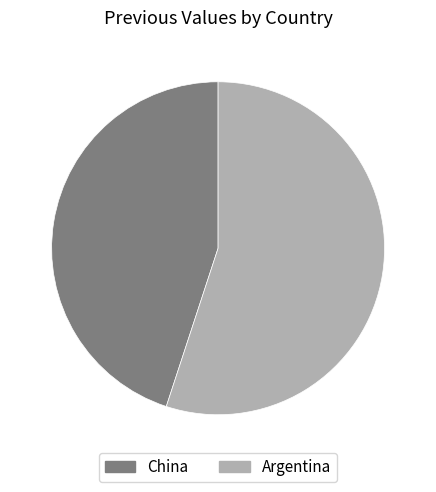

Is it true that Argentina is 55% of the pie?

True